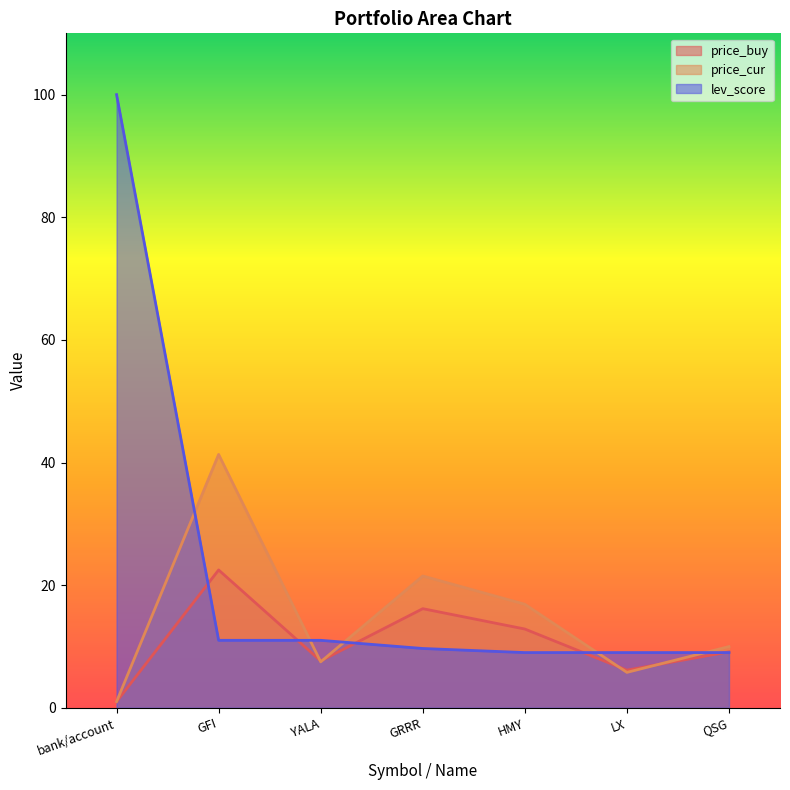

At which label is price_cur closest to 21?

GRRR